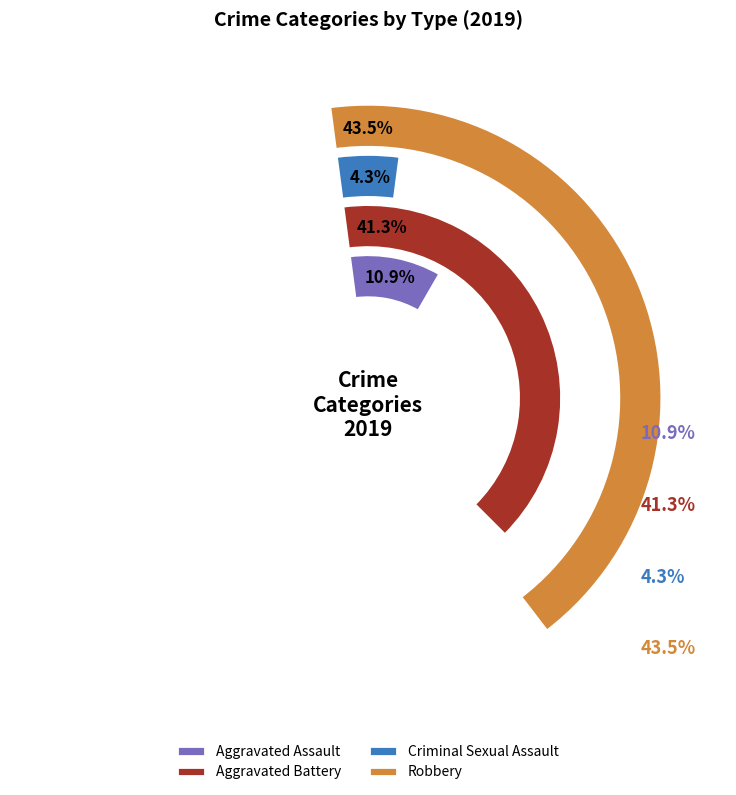

Between Aggravated Assault and Aggravated Battery, which is larger?

Aggravated Battery